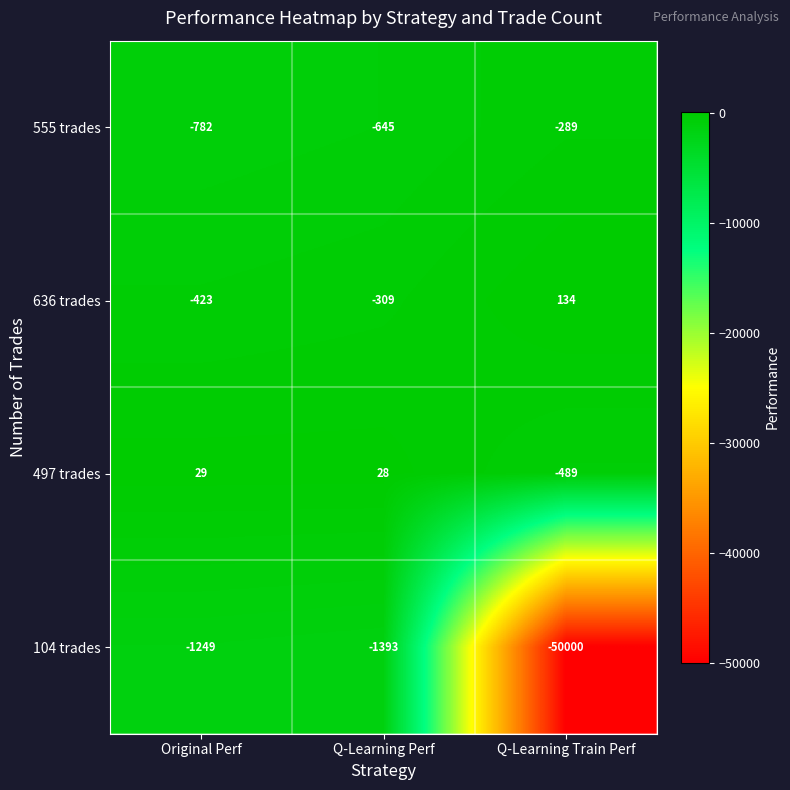

How many values in the 104 trades series exceed -1393?

1